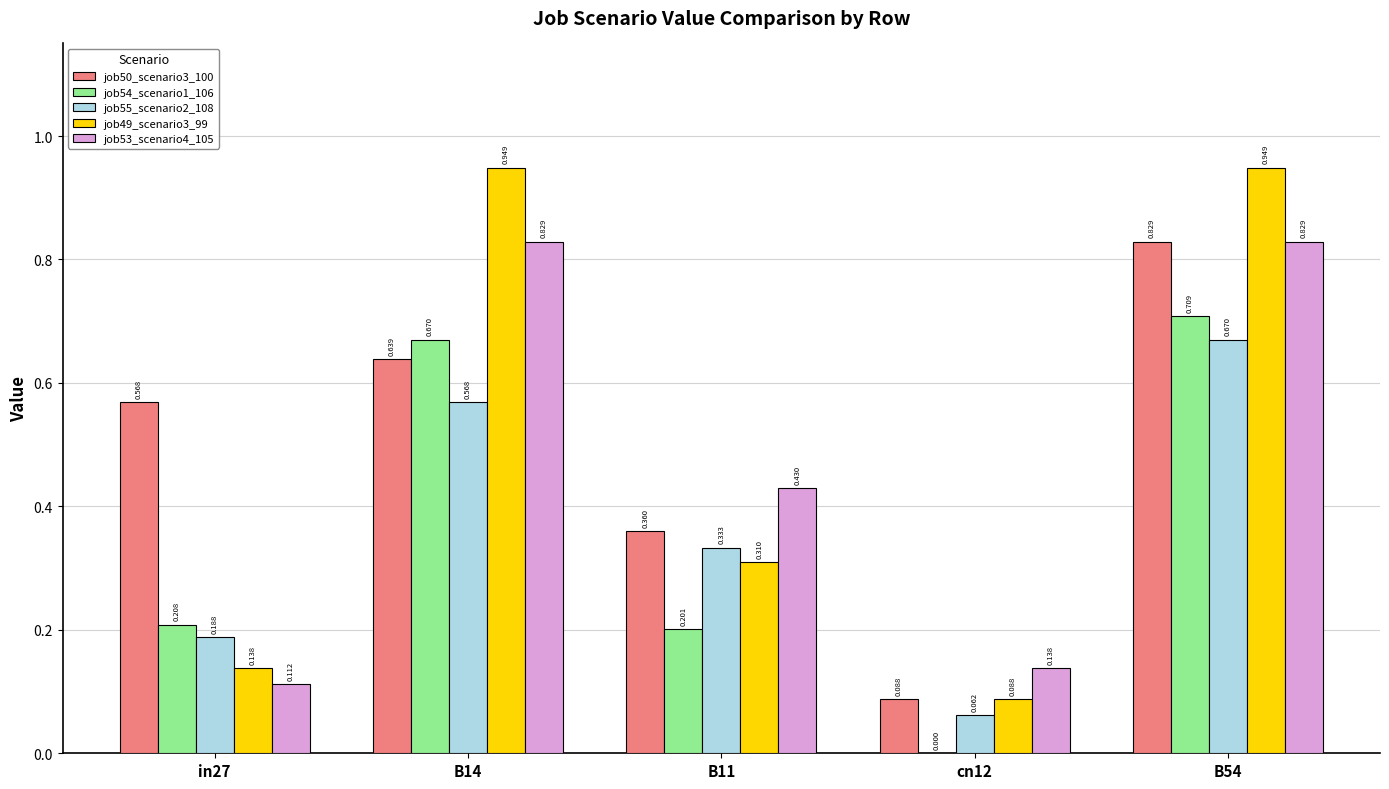

Is the value of job49_scenario3_99 at in27 greater than the value of job50_scenario3_100 at B14?

No